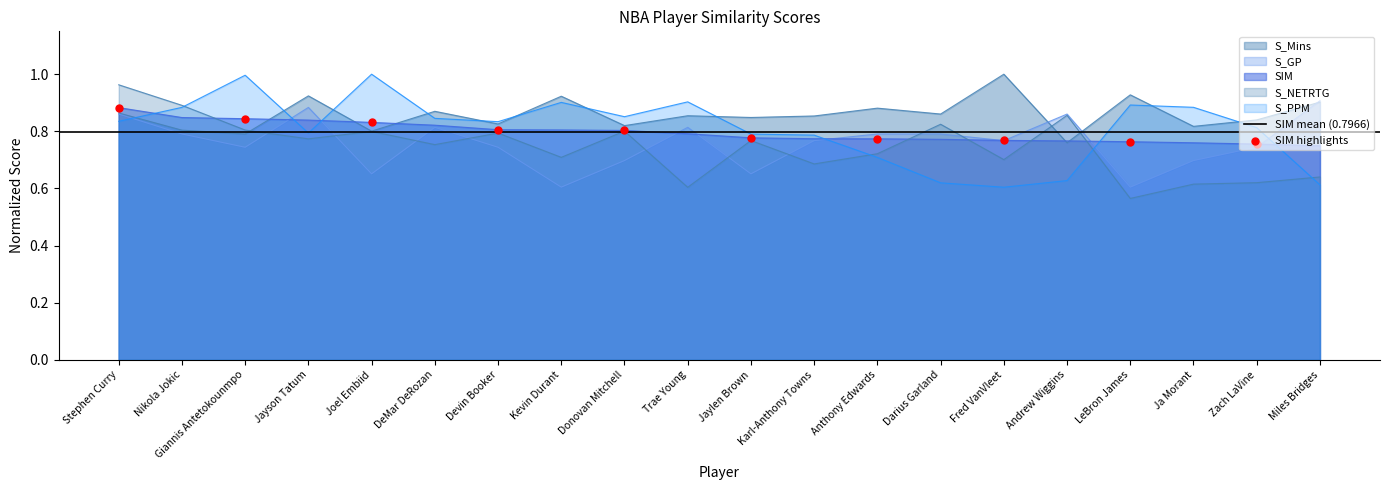

What are all the series names shown in the legend?

S_PPM, S_NETRTG, SIM, S_Mins, S_GP